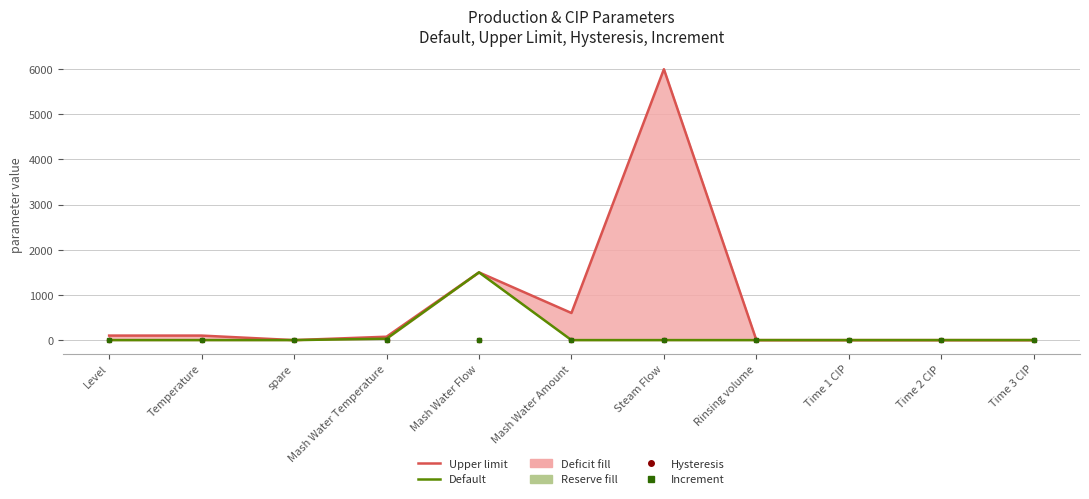

How many values in the Default series exceed 0?

2